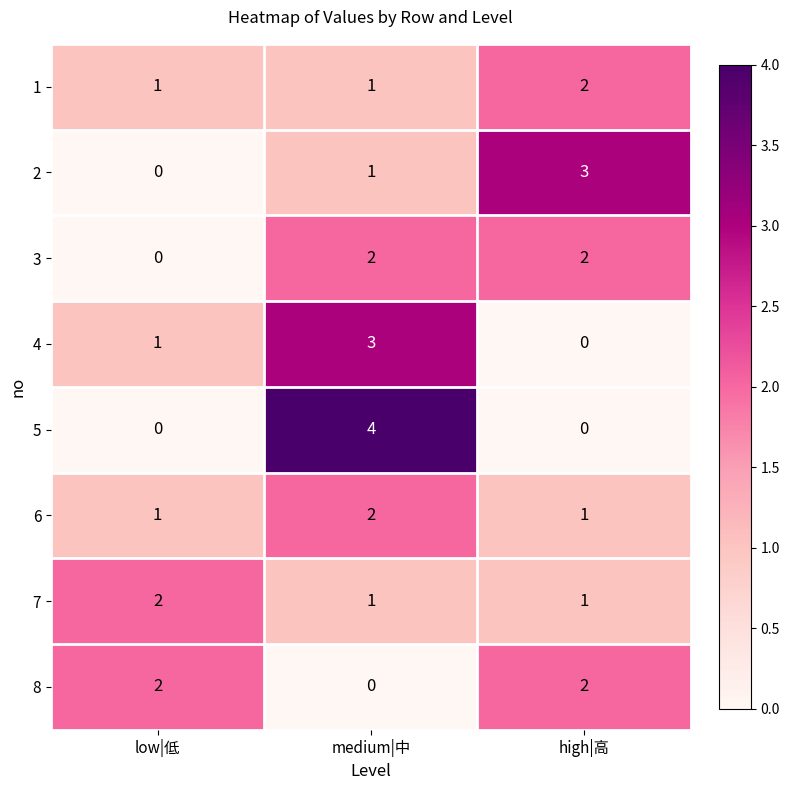

What is the difference between the highest and lowest values at high|高?

3